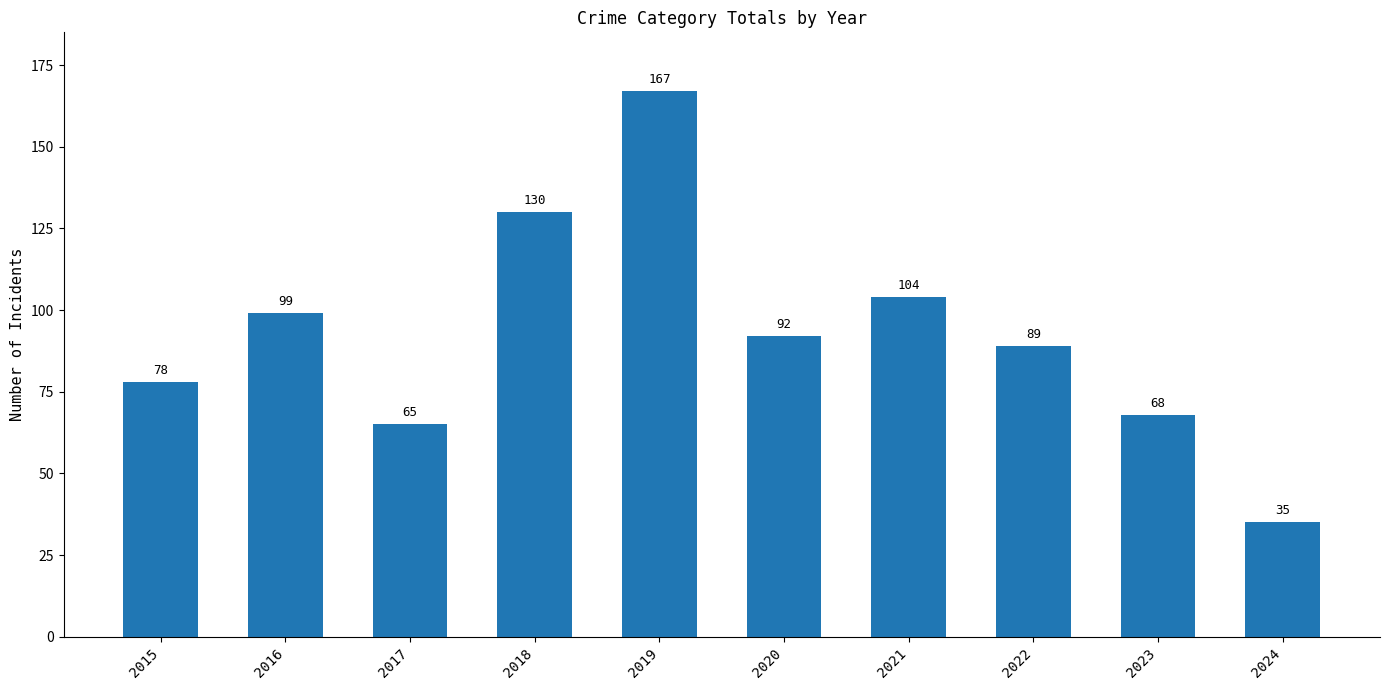

What is the value of the 10th bar from the left?

35